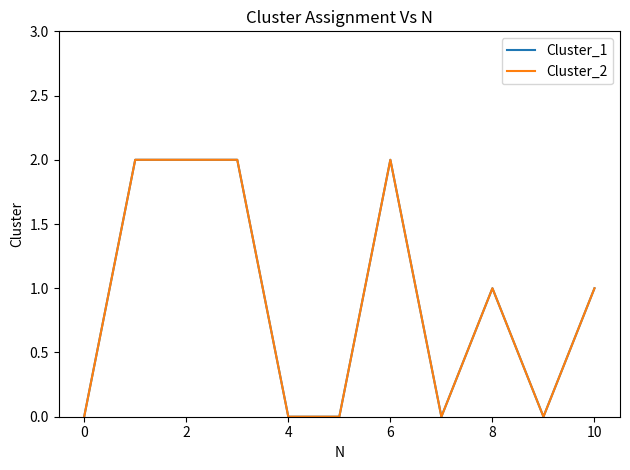

Does the chart display data point markers on the line(s)?

No